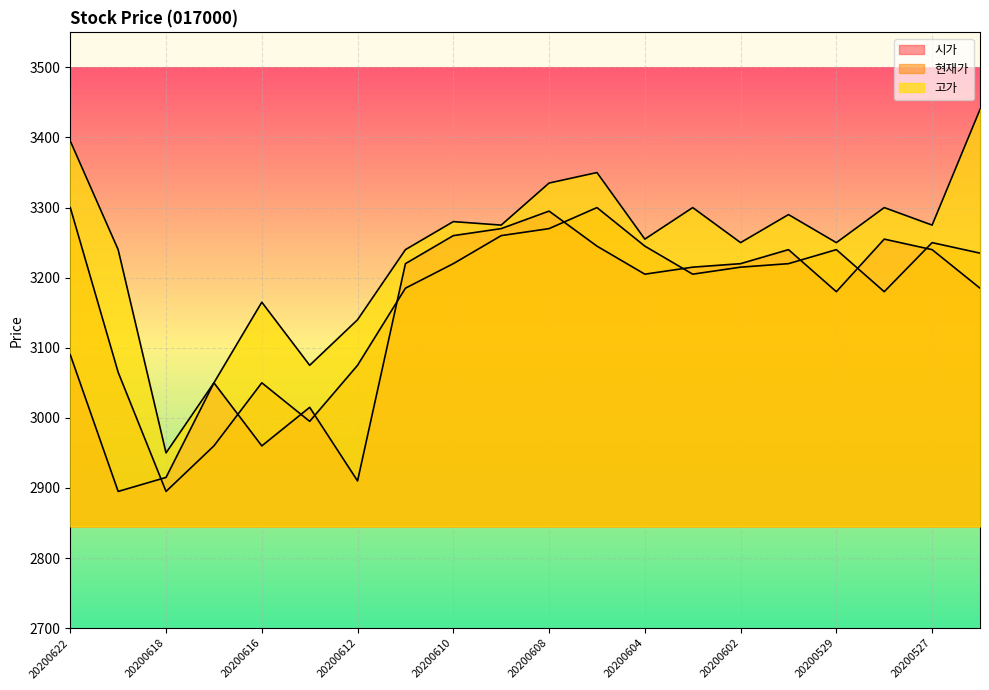

In 시가, how many points are higher than both neighbors (excluding endpoints)?

5